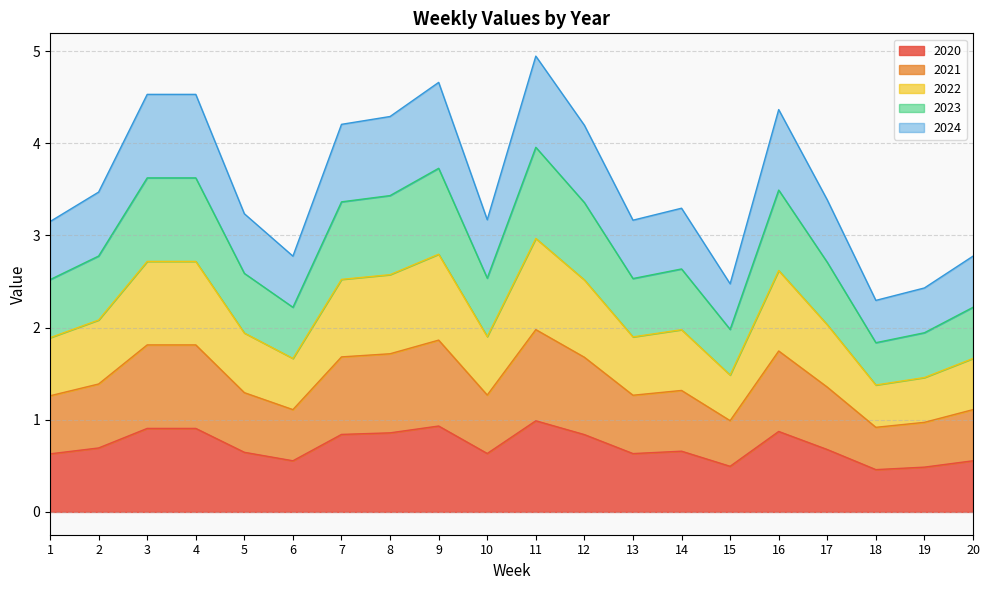

Rank the categories by 2023 value from lowest to highest.

18, 19, 15, 6, 20, 1, 13, 10, 5, 14, 17, 2, 12, 7, 8, 16, 3, 4, 9, 11